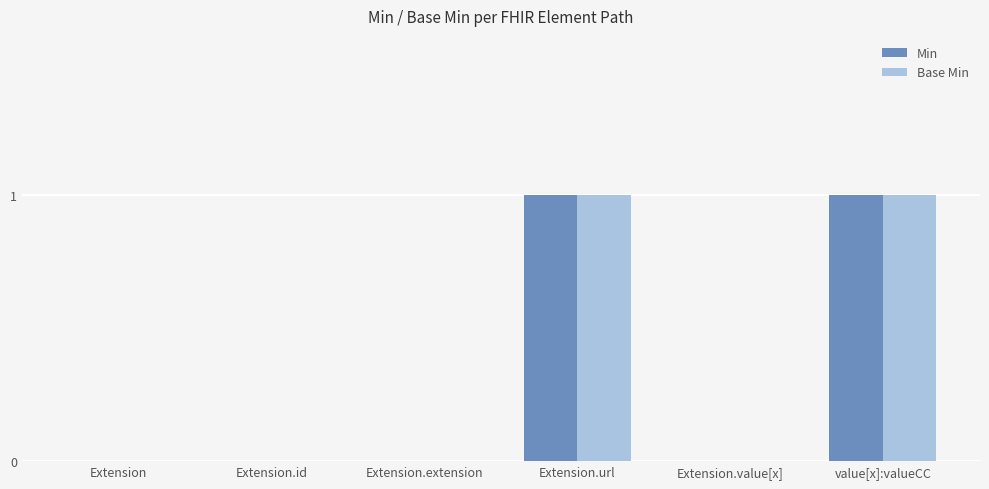

What are all the series names shown in the legend?

Min, Base Min